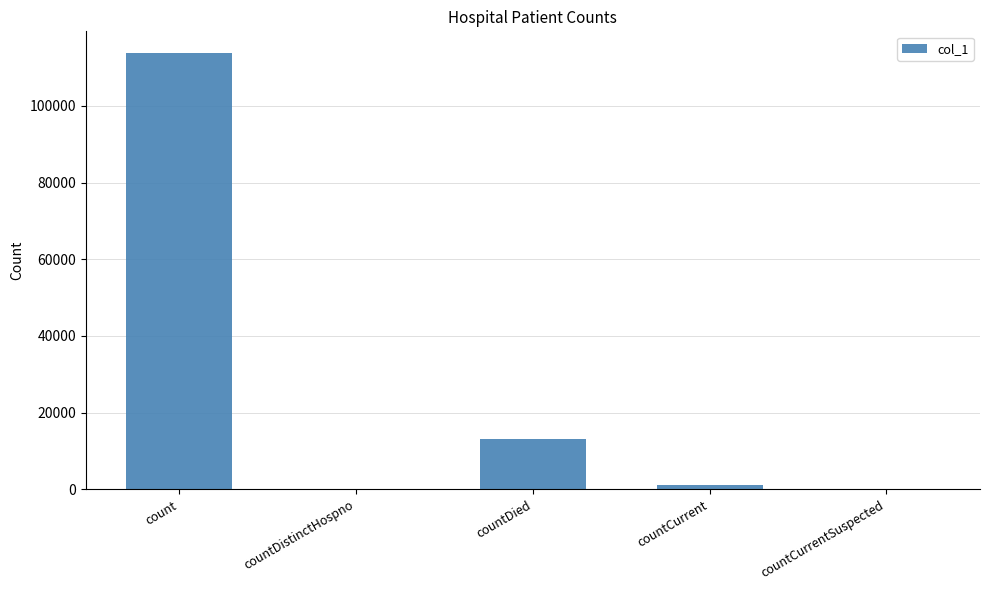

What is the sum of all values?

128094